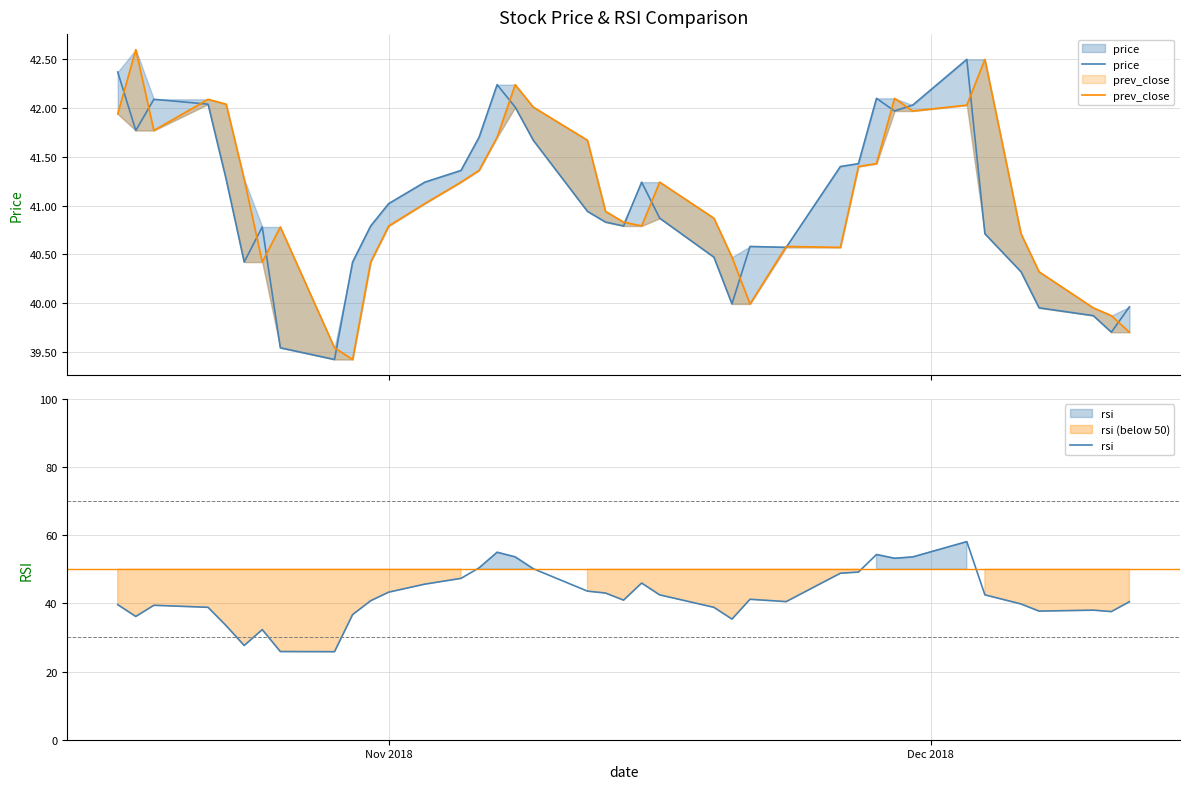

What are all the series names shown in the legend?

price, prev_close, rsi